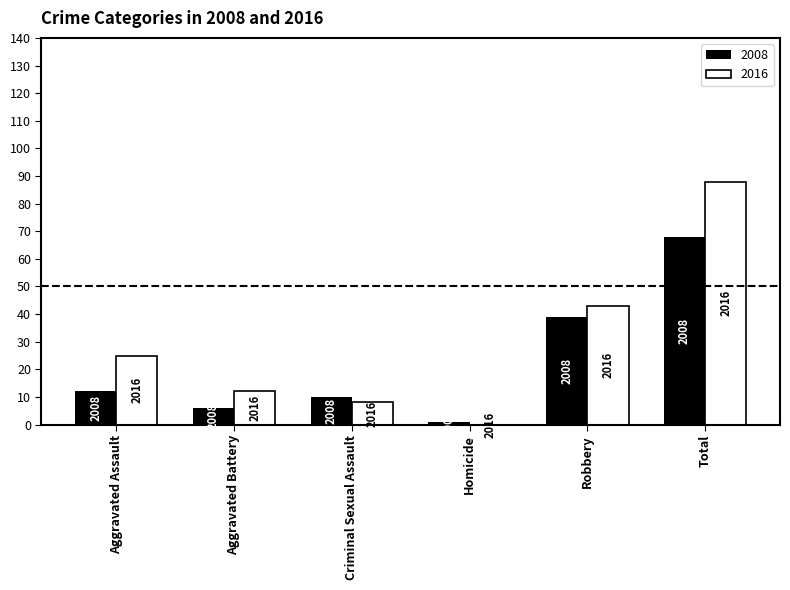

Is the value of 2016 at Total greater than the value of 2008 at Total?

Yes